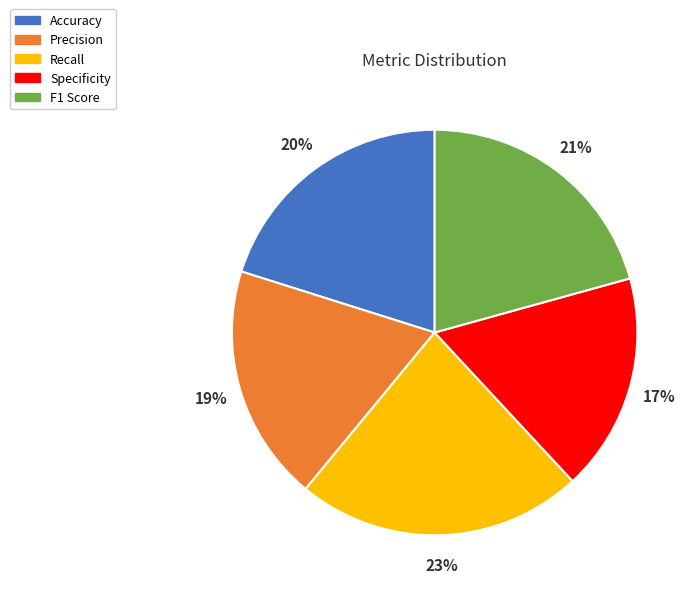

Rank the categories by value from highest to lowest.

Recall, F1 Score, Accuracy, Precision, Specificity